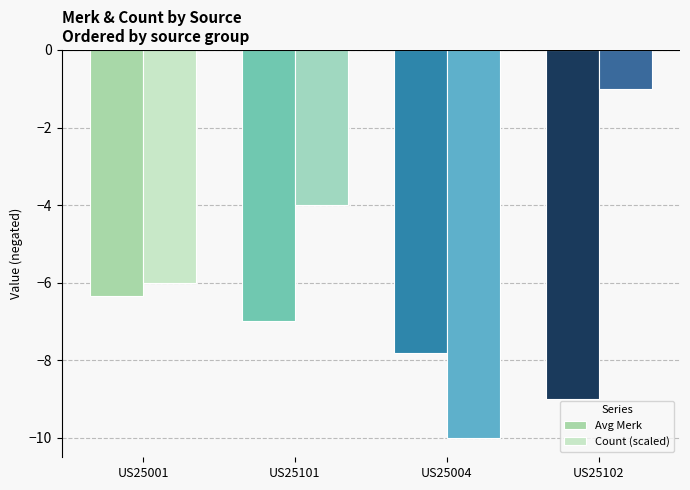

Reading left to right, list all the values displayed in this chart.

Avg Merk: US25001=-6.3	US25101=-7.0	US25004=-7.8	US25102=-9.0
Count (scaled): US25001=-6.0	US25101=-4.0	US25004=-10.0	US25102=-1.0